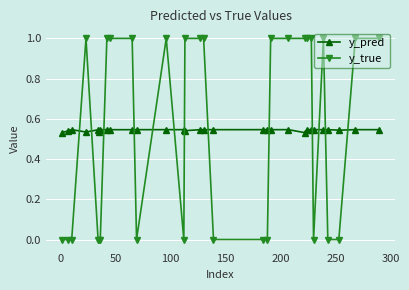

What is the sum of all y_true values?

16.0